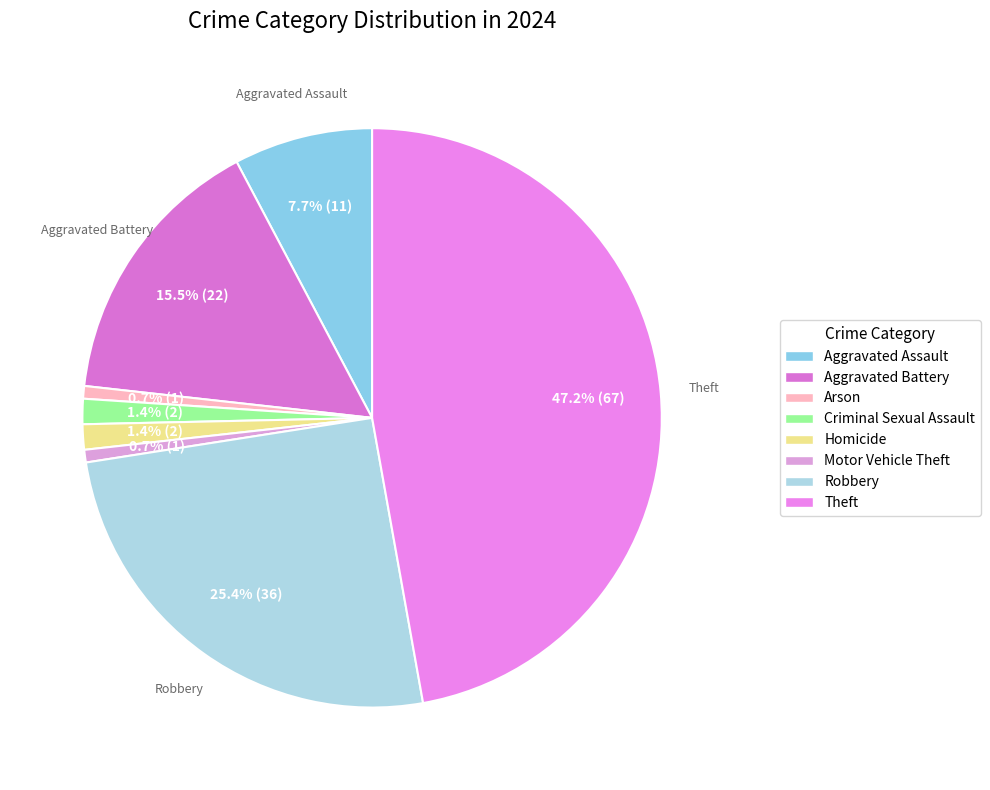

Which category has the smallest portion of the pie?

Arson